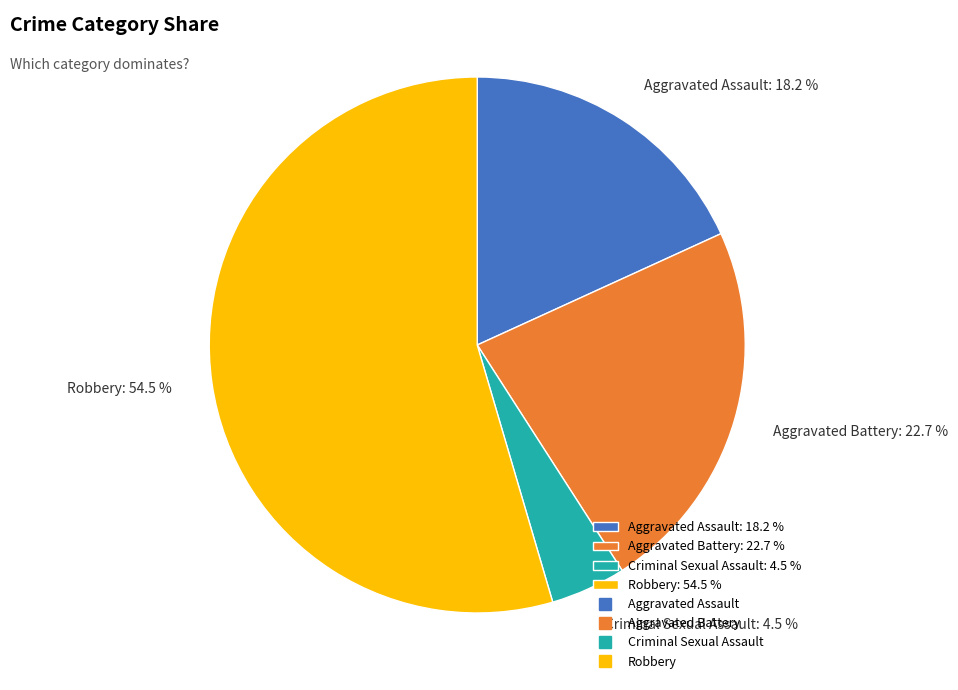

Is it true that Criminal Sexual Assault is 11% of the pie?

False